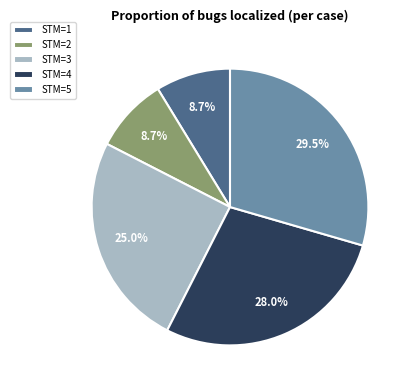

Combined, do STM=4 and STM=2 account for over 50%?

No